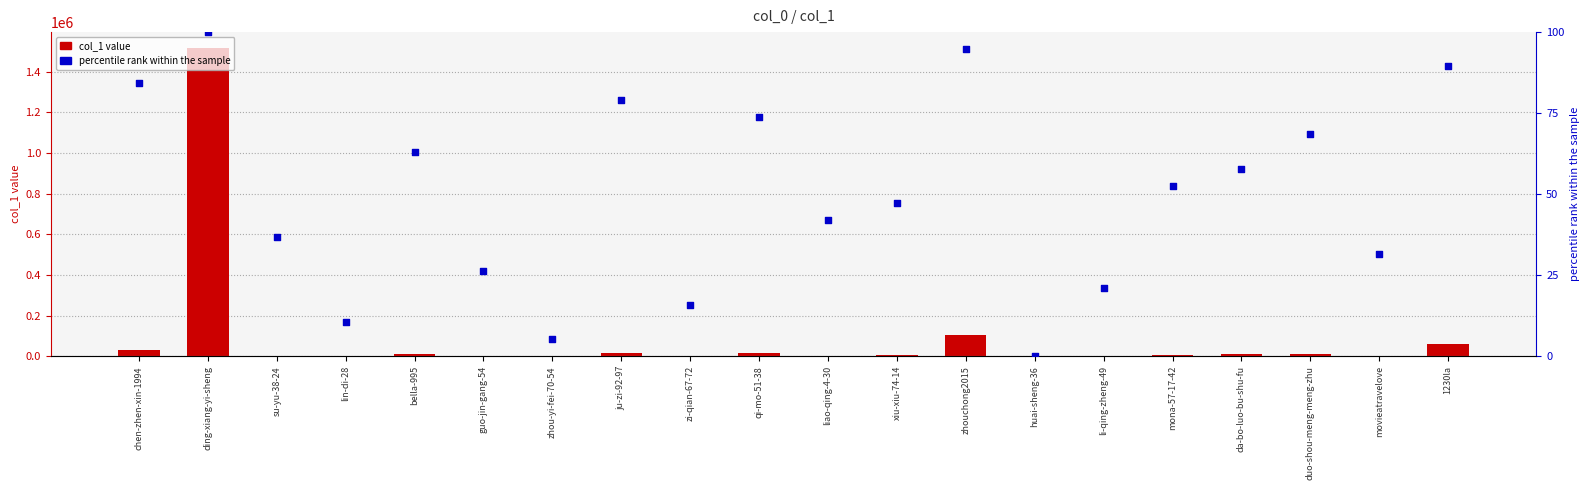

What is the total value across all series at bella-995?

10631.2